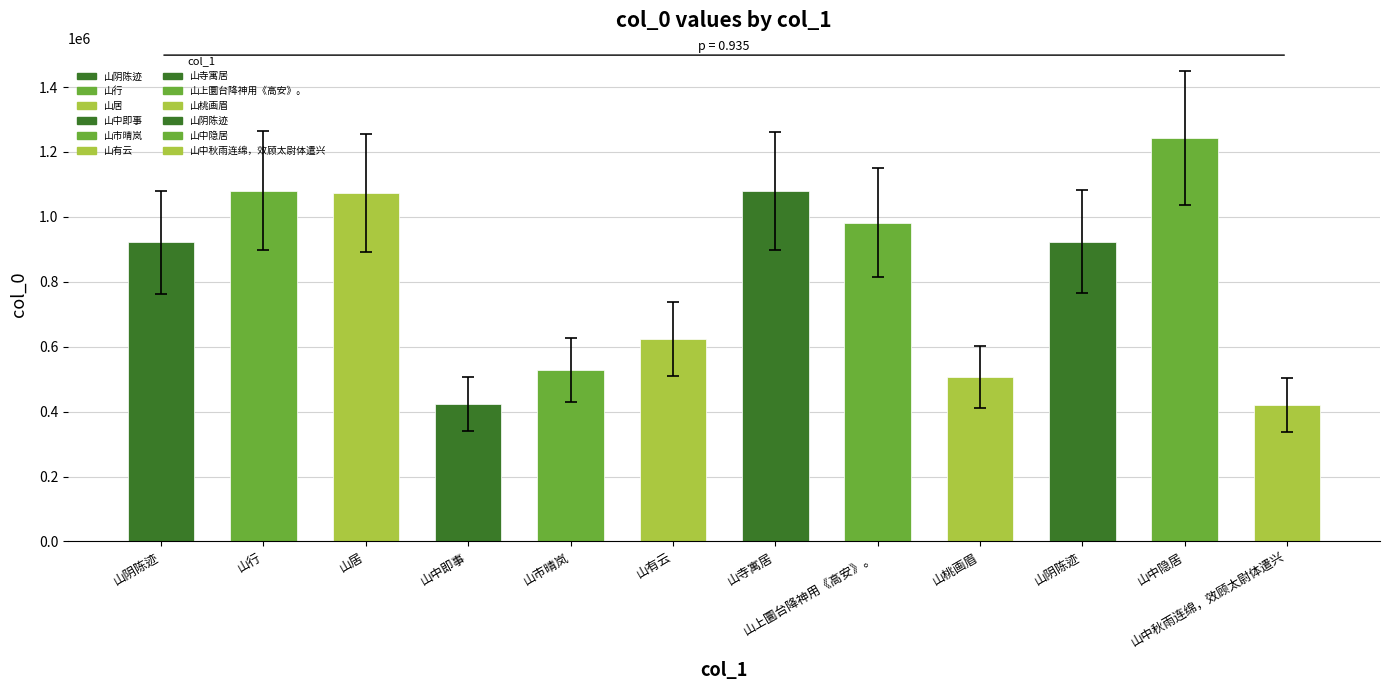

What is the difference between the second highest and second lowest values?

658315